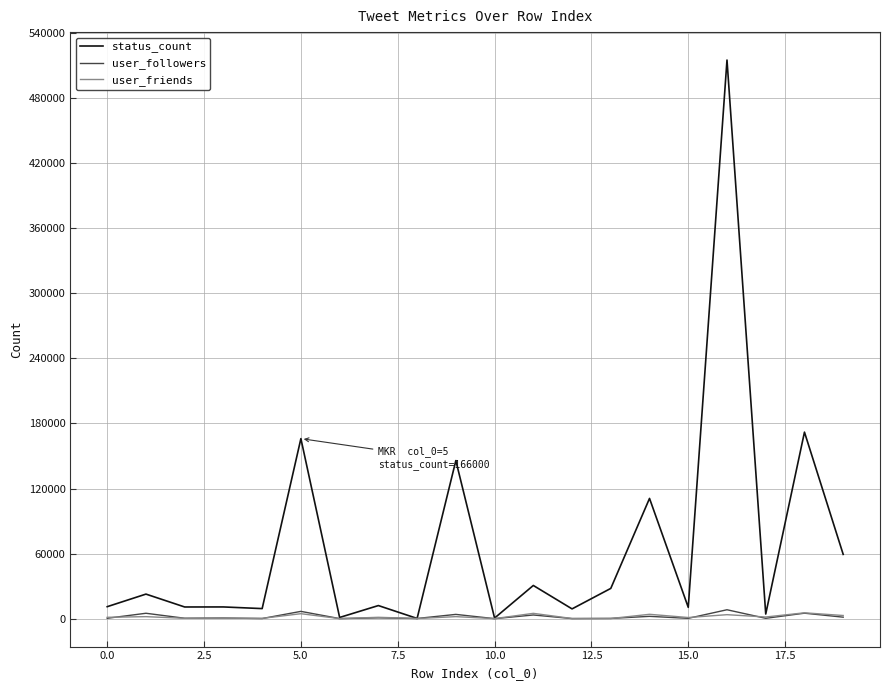

What is the minimum value shown in the chart?

3